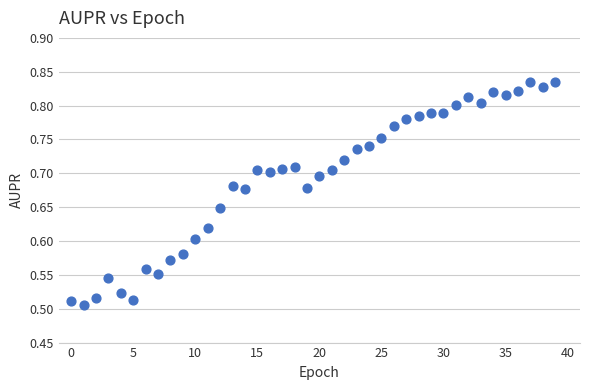

What is the range of Y values (max minus min)?

0.3